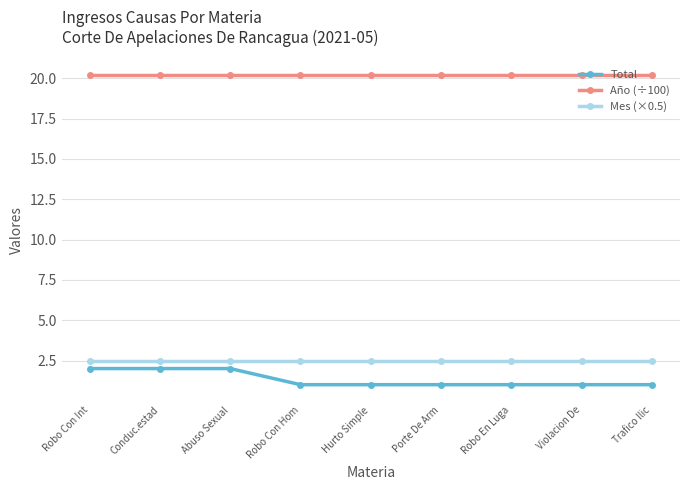

What are all the series names shown in the legend?

Total, Año (÷100), Mes (×0.5)